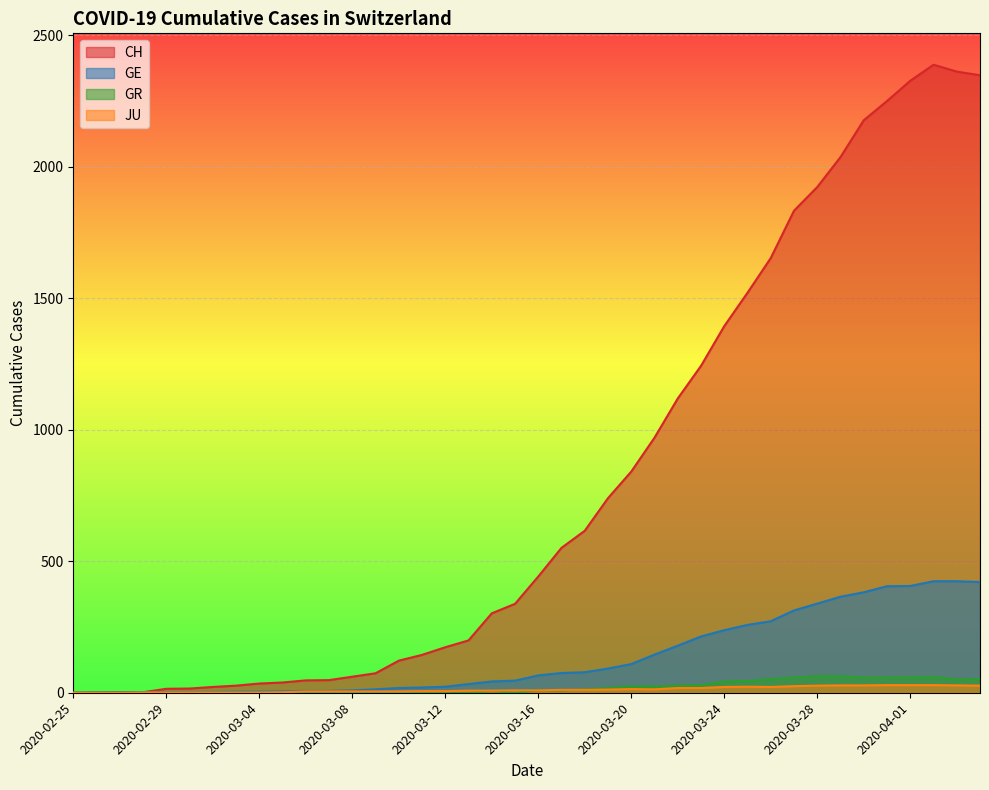

How many interior local peaks does the CH series have?

1